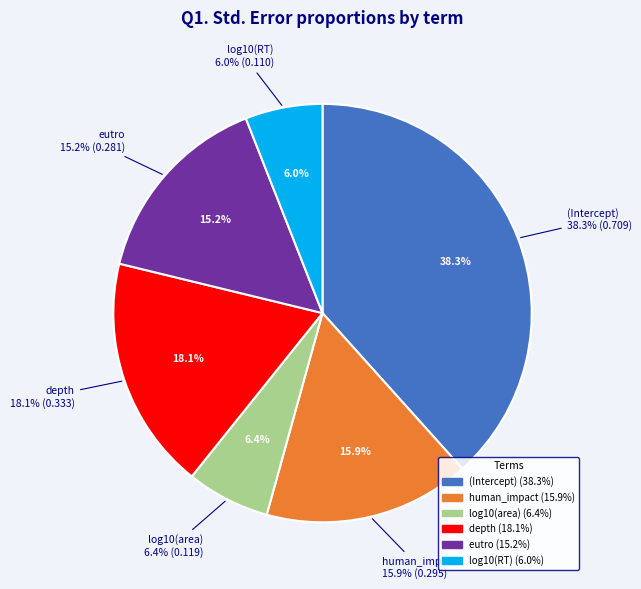

How many slices are in this pie chart?

6